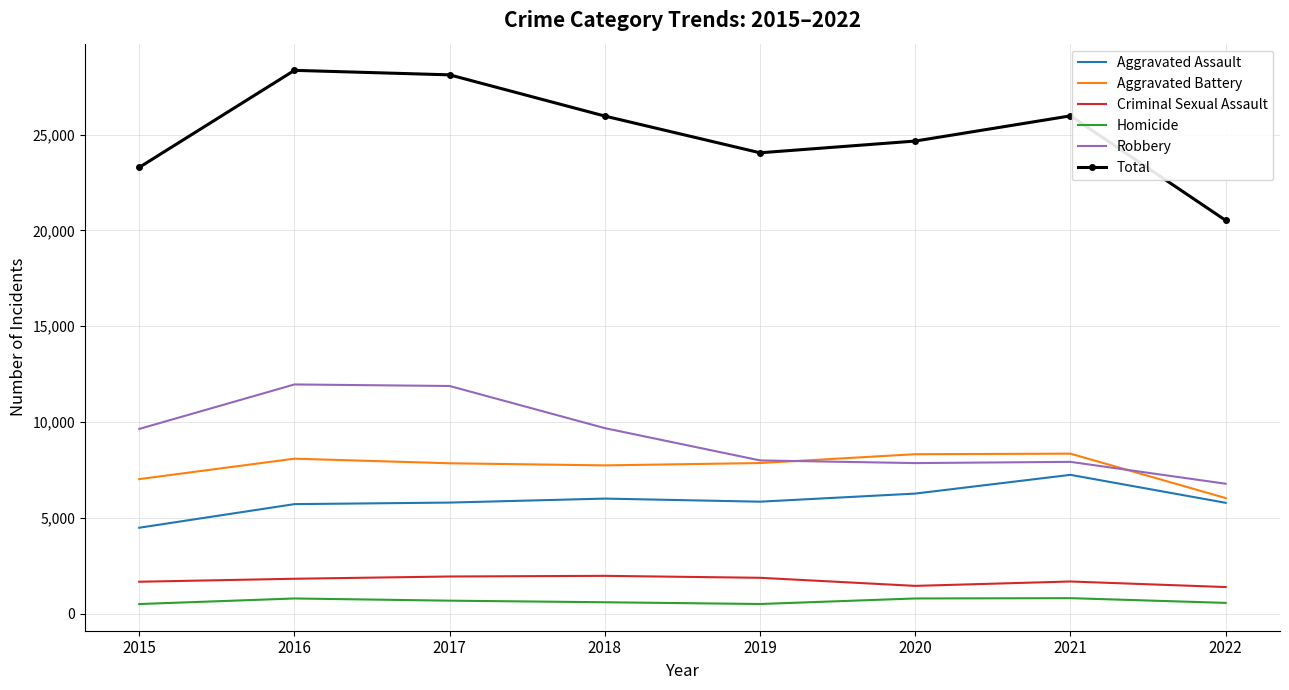

In Homicide, how many points are lower than both neighbors (excluding endpoints)?

1